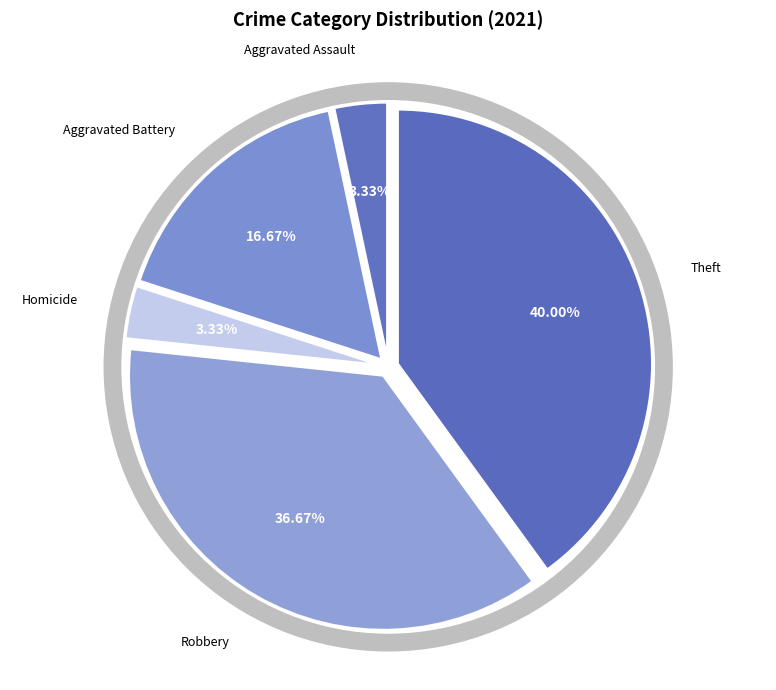

Which category has the biggest portion of the pie?

Theft